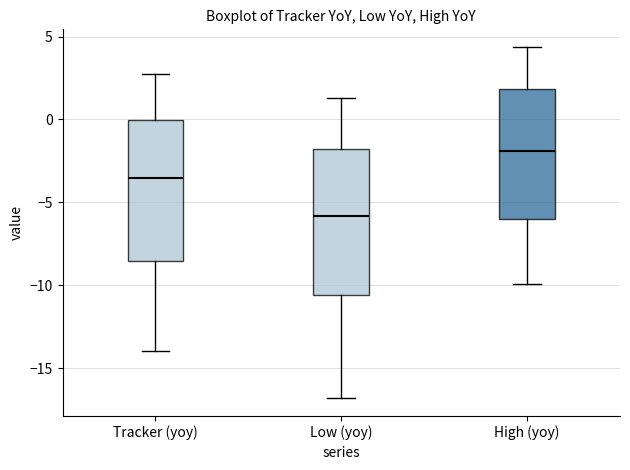

Reading left to right, read every box against the y-axis: the position of its median line, the range the box covers, and the ends of its whiskers. The values are not printed on the chart, so give them approximately, as read against the axis.

Tracker (yoy): median -3.5, box -8.5 to 0.0, whiskers -14.0 to 3.0
Low (yoy): median -6.0, box -10.5 to -2.0, whiskers -17.0 to 1.5
High (yoy): median -2.0, box -6.0 to 2.0, whiskers -10.0 to 4.5